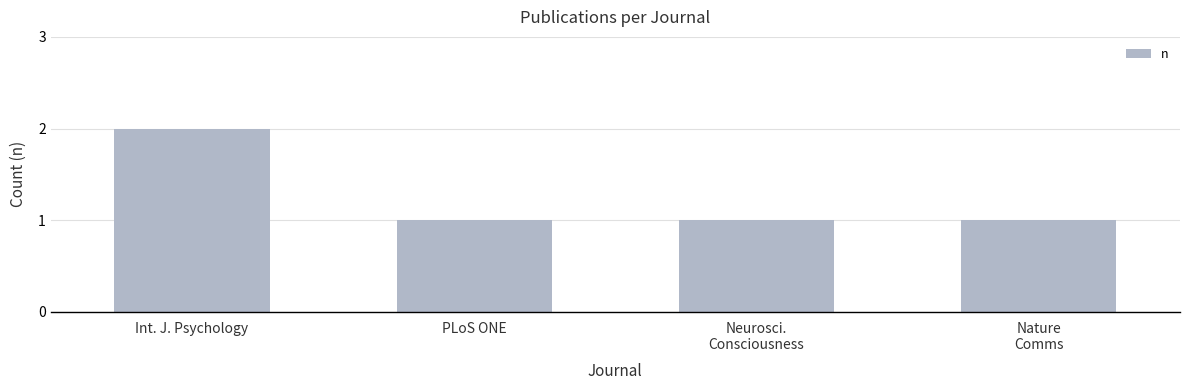

What position from the right is PLoS ONE?

3